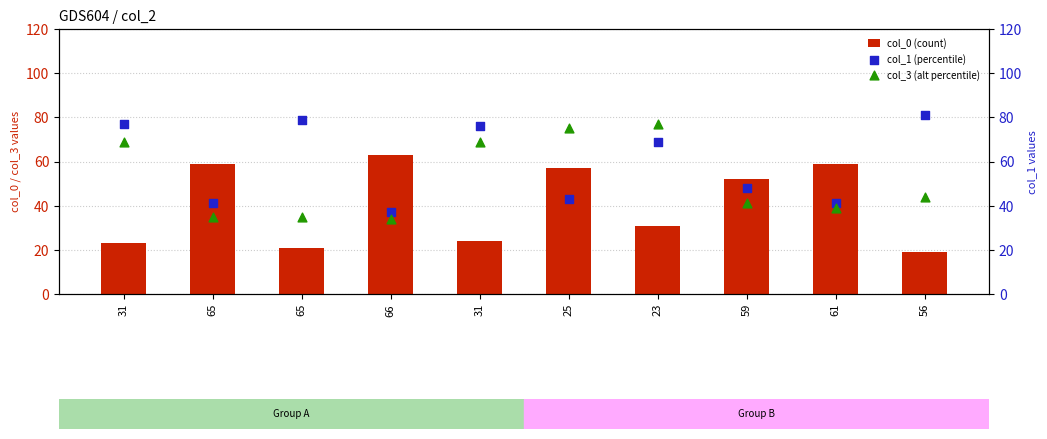

At how many categories does at least one series exceed 80?

1